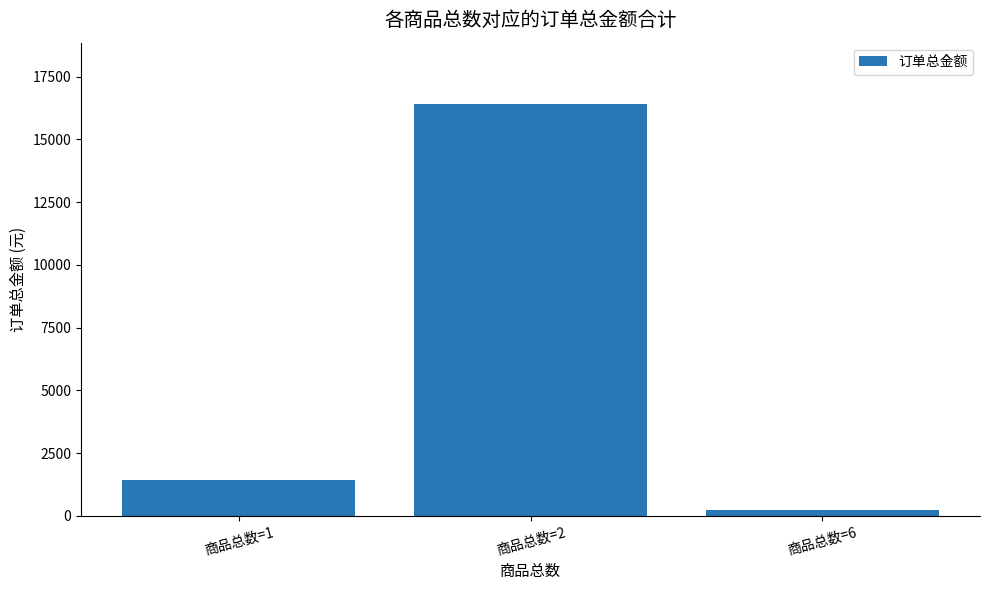

What is the approximate value at 商品总数=1?

1430.0